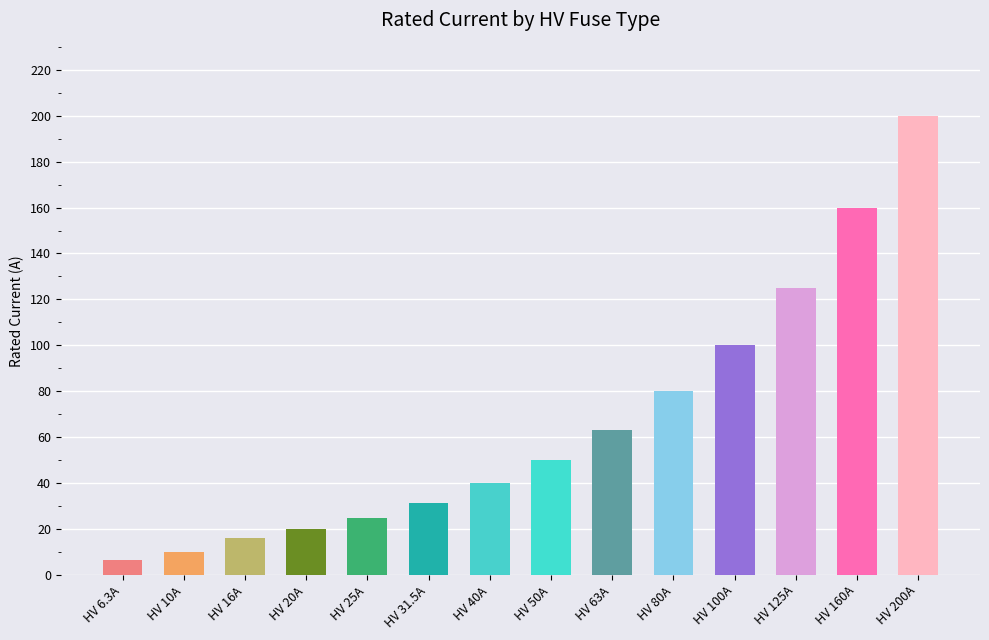

Rank the categories by value from lowest to highest.

HV 6.3A, HV 10A, HV 16A, HV 20A, HV 25A, HV 31.5A, HV 40A, HV 50A, HV 63A, HV 80A, HV 100A, HV 125A, HV 160A, HV 200A